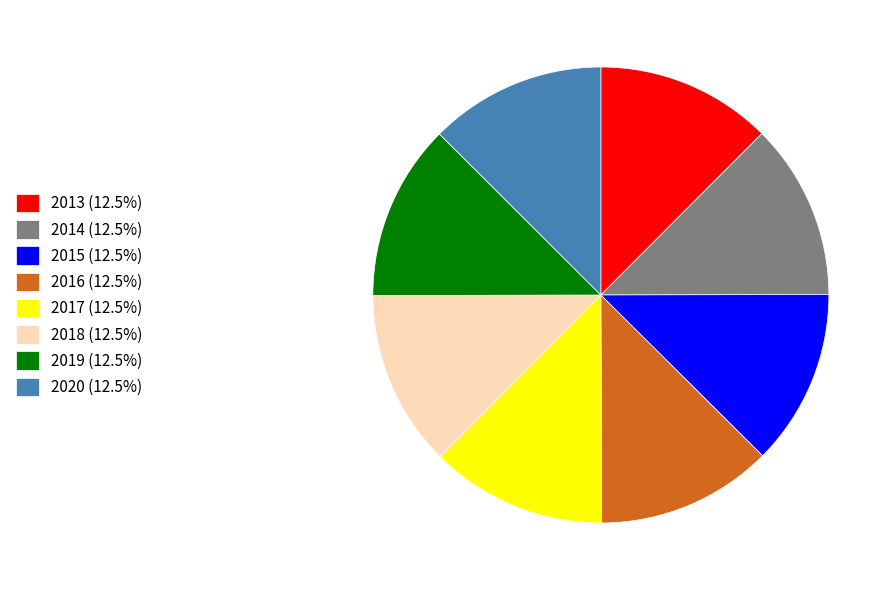

What is the ratio of the value at 2018 (12.5%) to the value at 2016 (12.5%)?

1.0